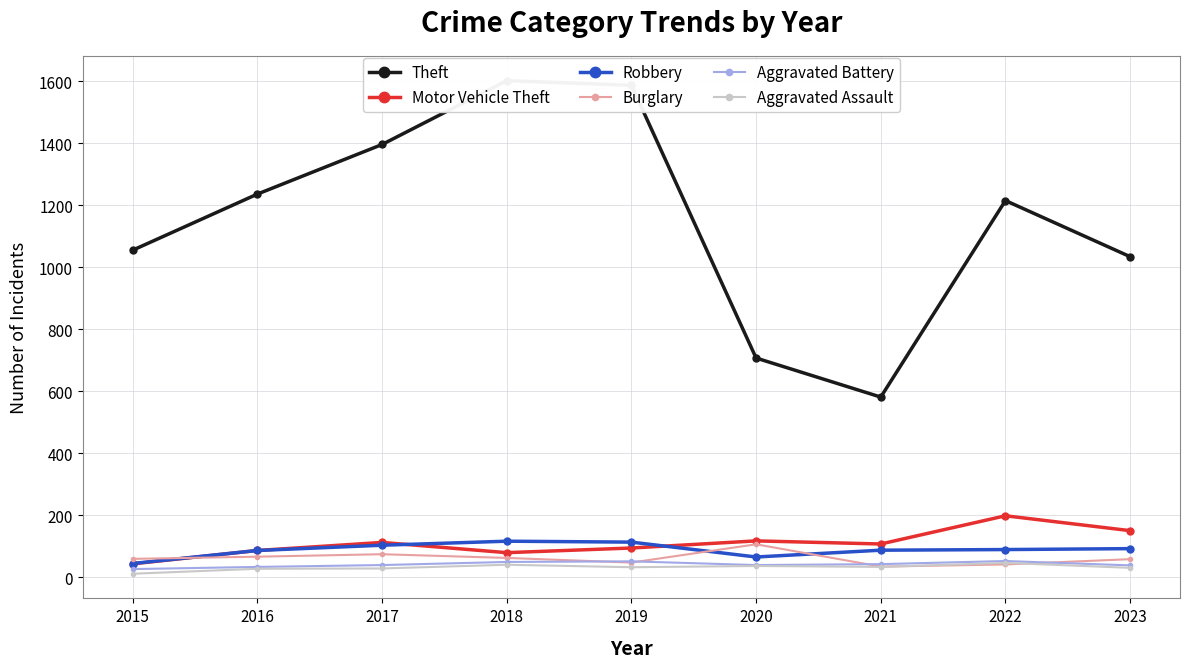

Is the value of Burglary at 2020 greater than the value of Aggravated Assault at 2015?

Yes